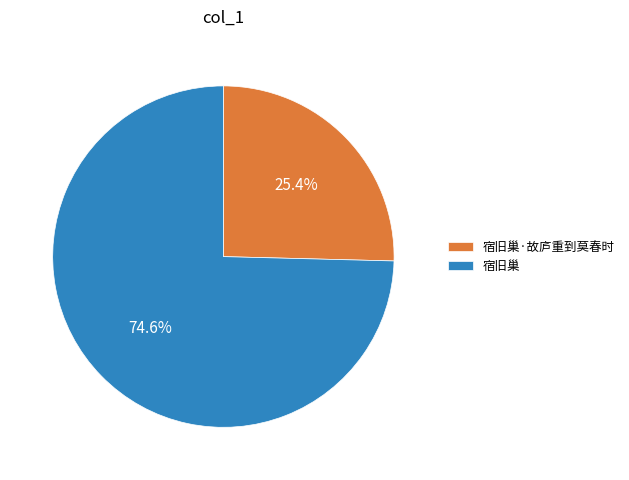

Is it true that 宿旧巢 is 69% of the pie?

False